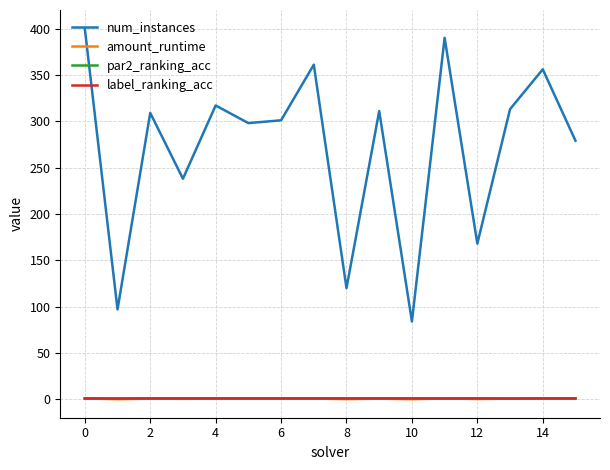

Which series has the largest total across all categories?

num_instances